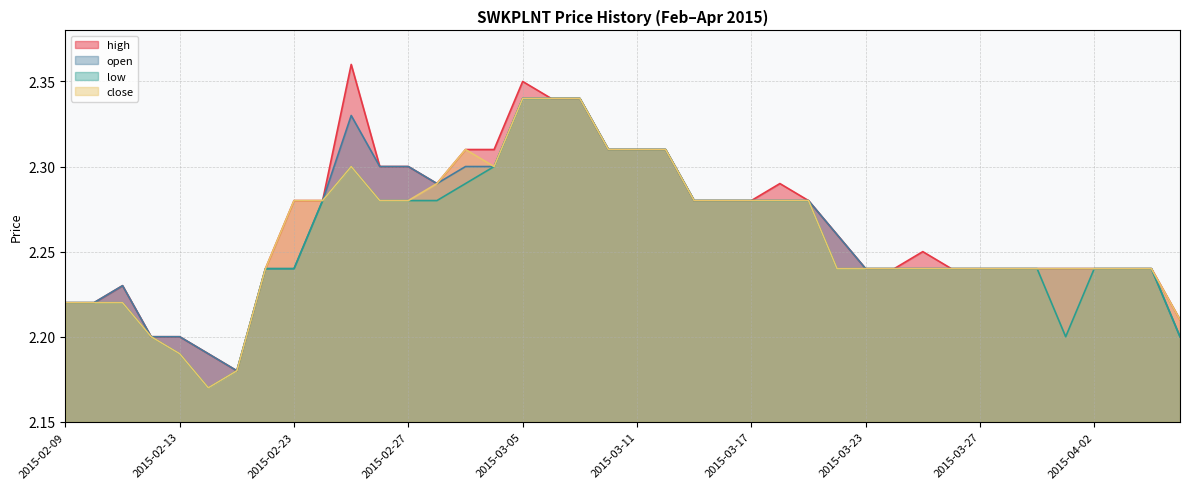

True or false: open and high intersect in this chart.

False